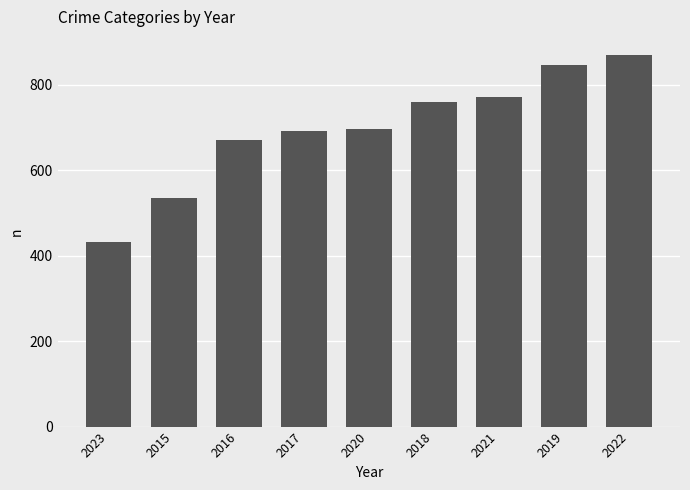

What is the change in value from 2021 to 2022?

+97